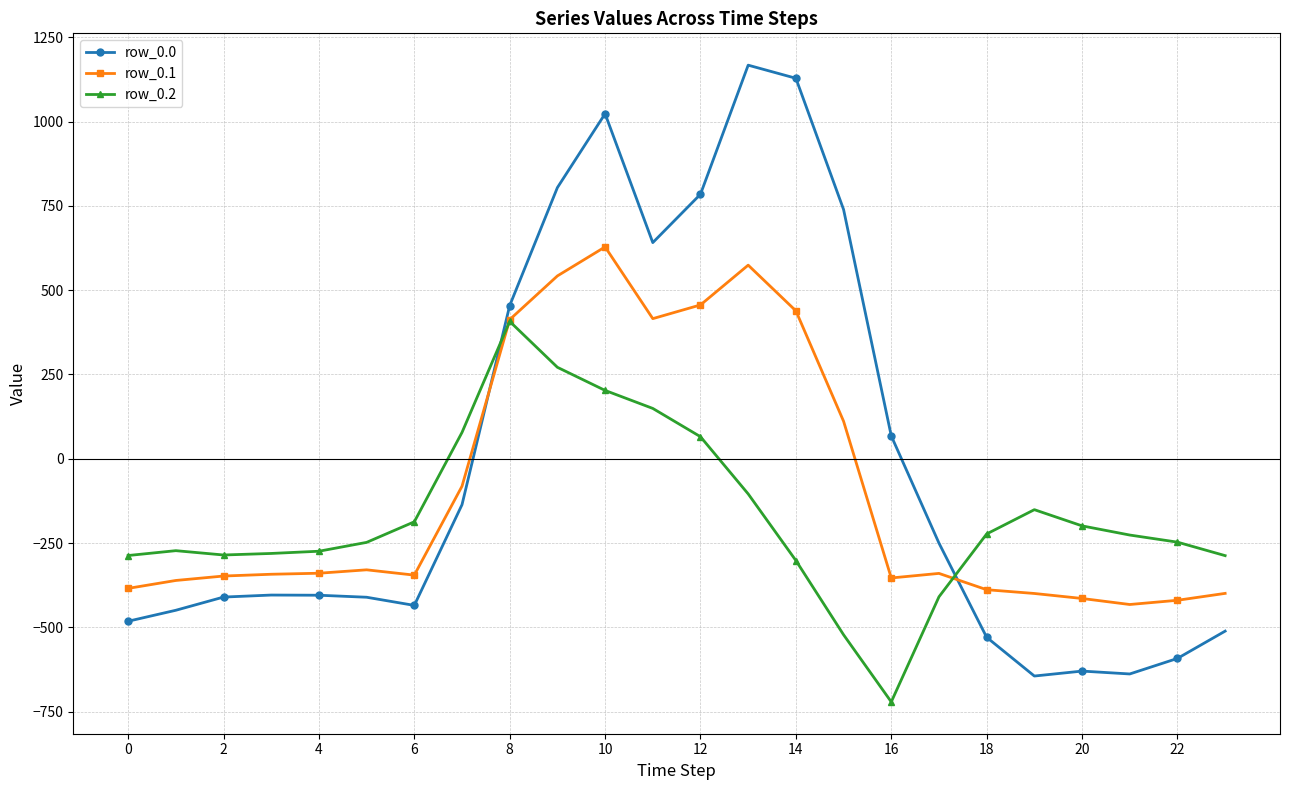

Is this an area chart (filled region under the line)?

No